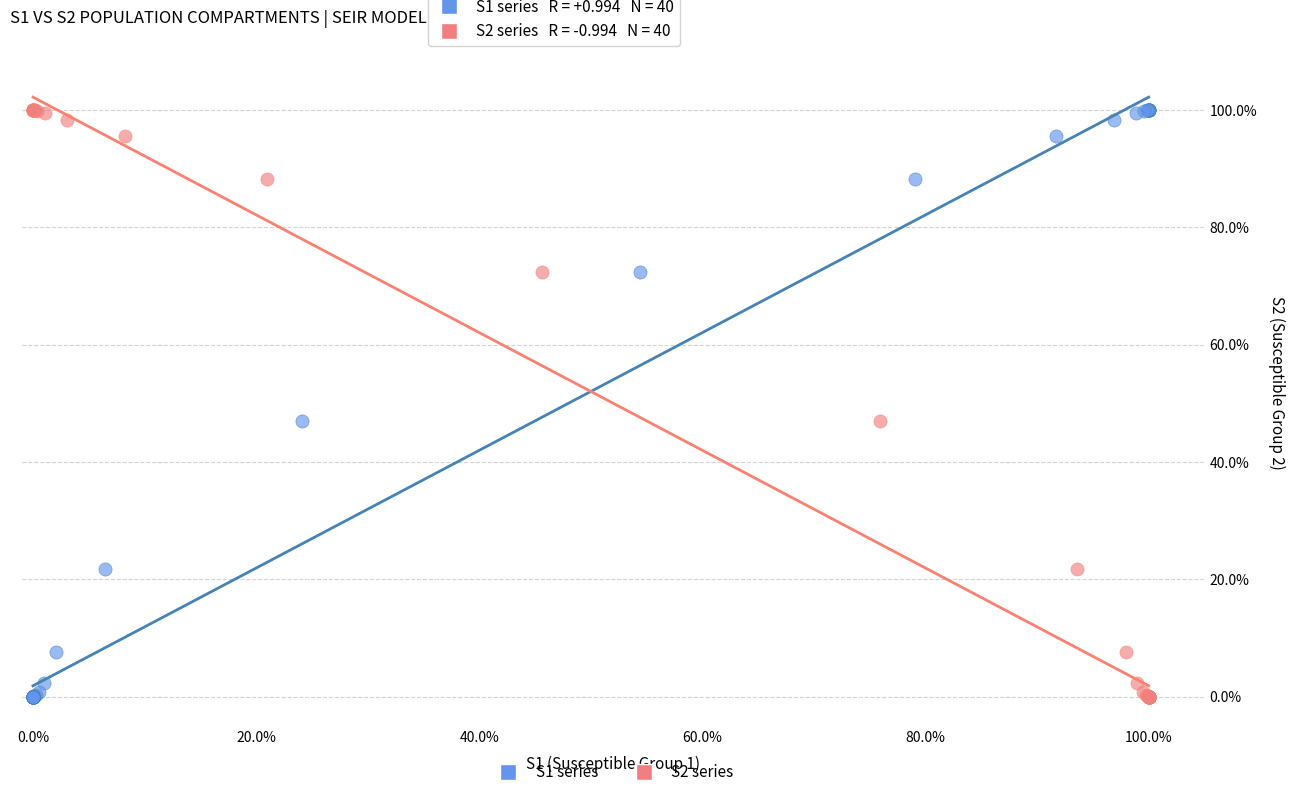

What are all the series names shown in the legend?

S1 series, S2 series